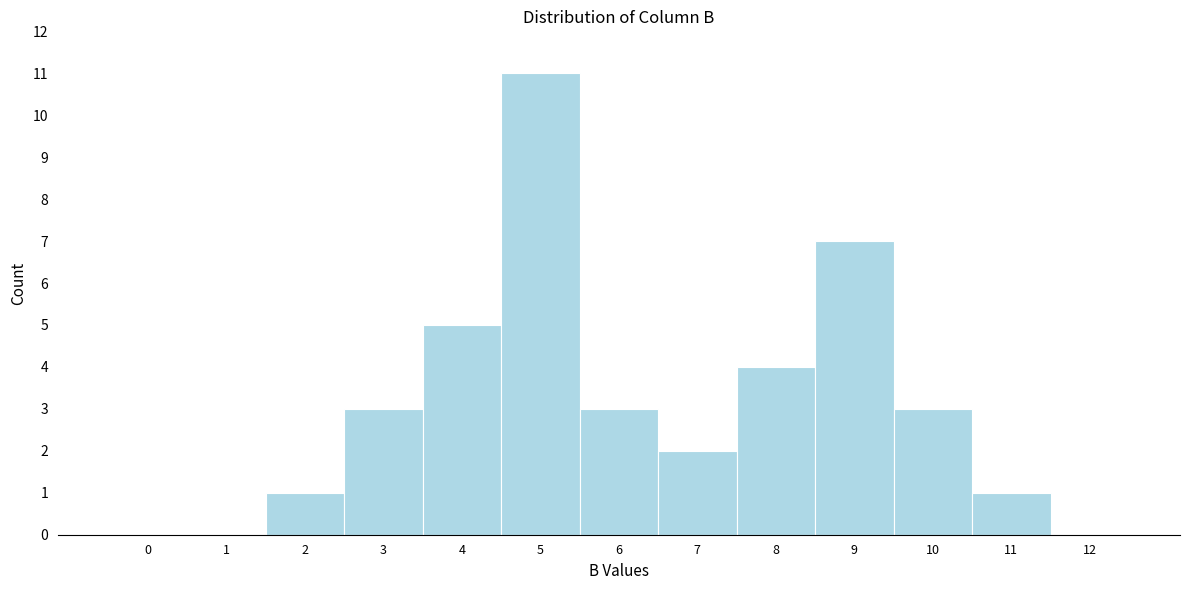

Reading left to right, what are all the values shown in this chart?

0=0	1=0	2=1	3=3	4=5	5=11	6=3	7=2	8=4	9=7	10=3	11=1	12=0